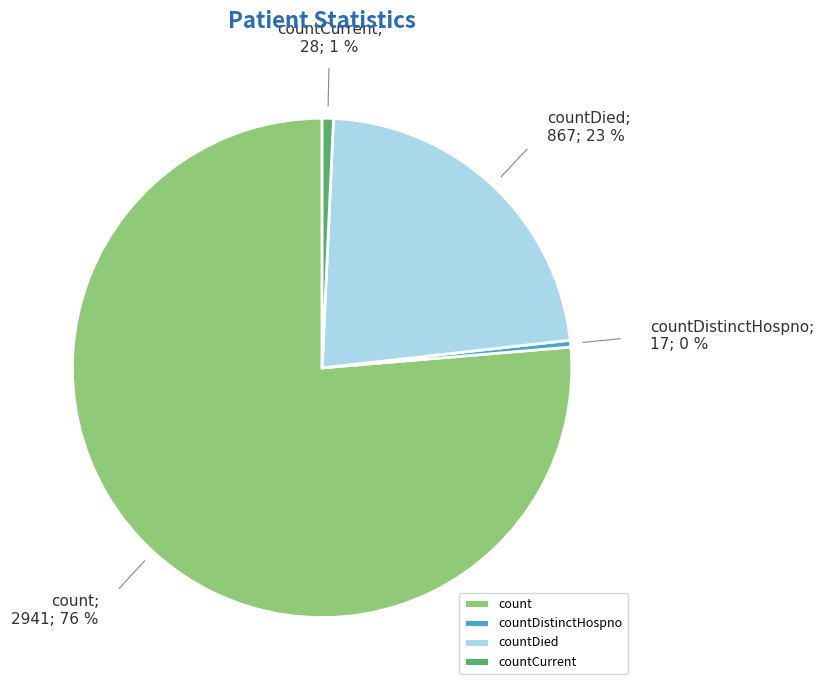

How many slices are in this pie chart?

4